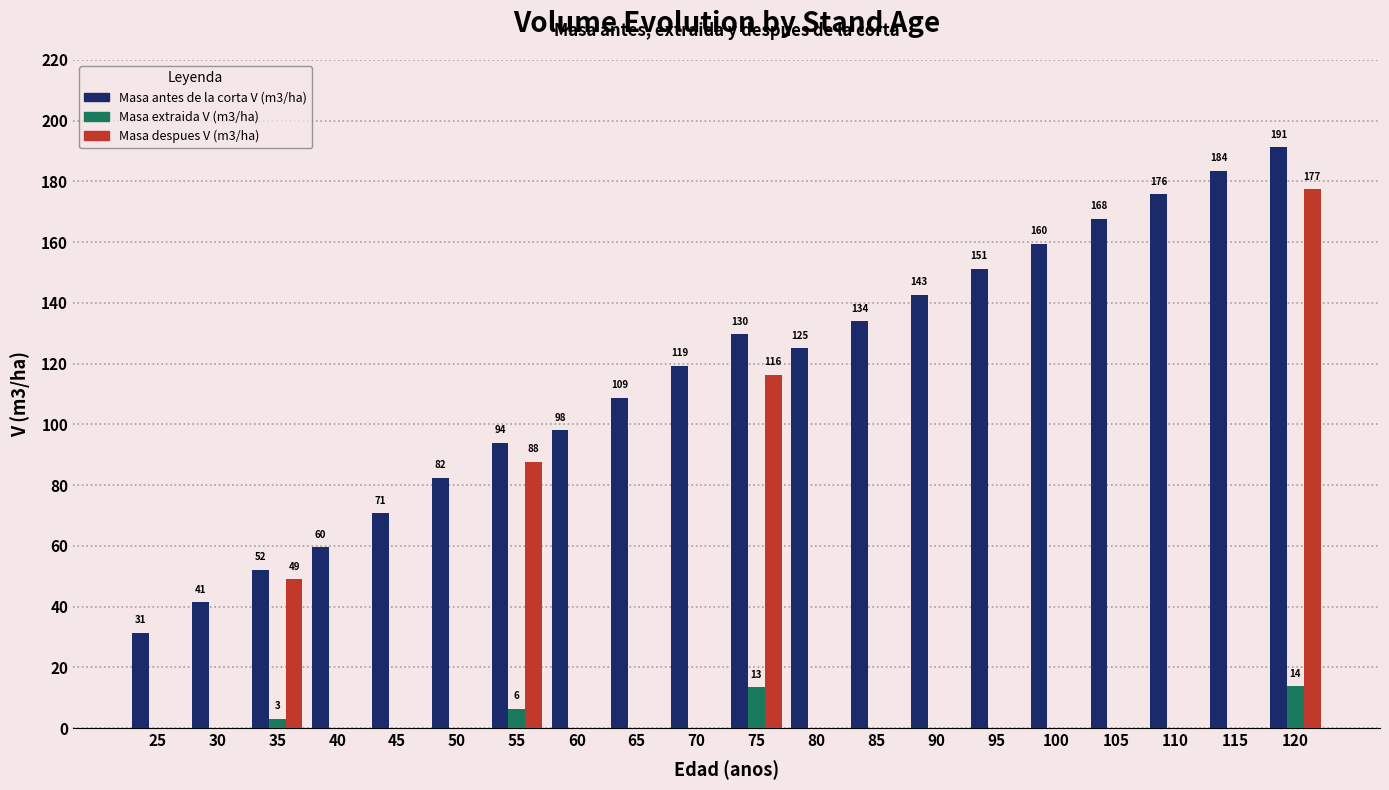

Which series has the largest total across all categories?

Masa antes de la corta V (m3/ha)